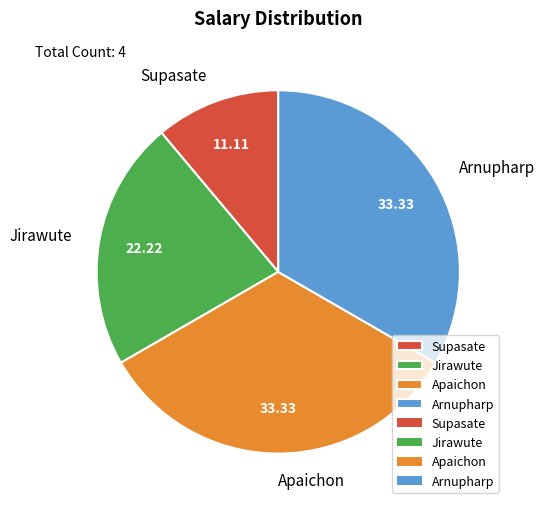

What is the ratio of the value at Apaichon to the value at Arnupharp?

1.0